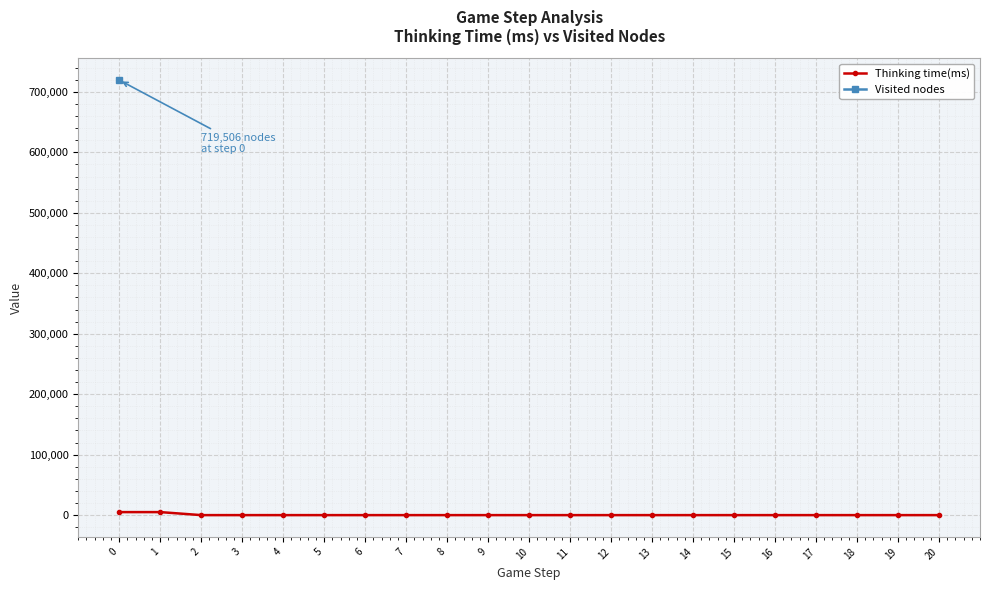

What is the value of the 5th point from the left?

7